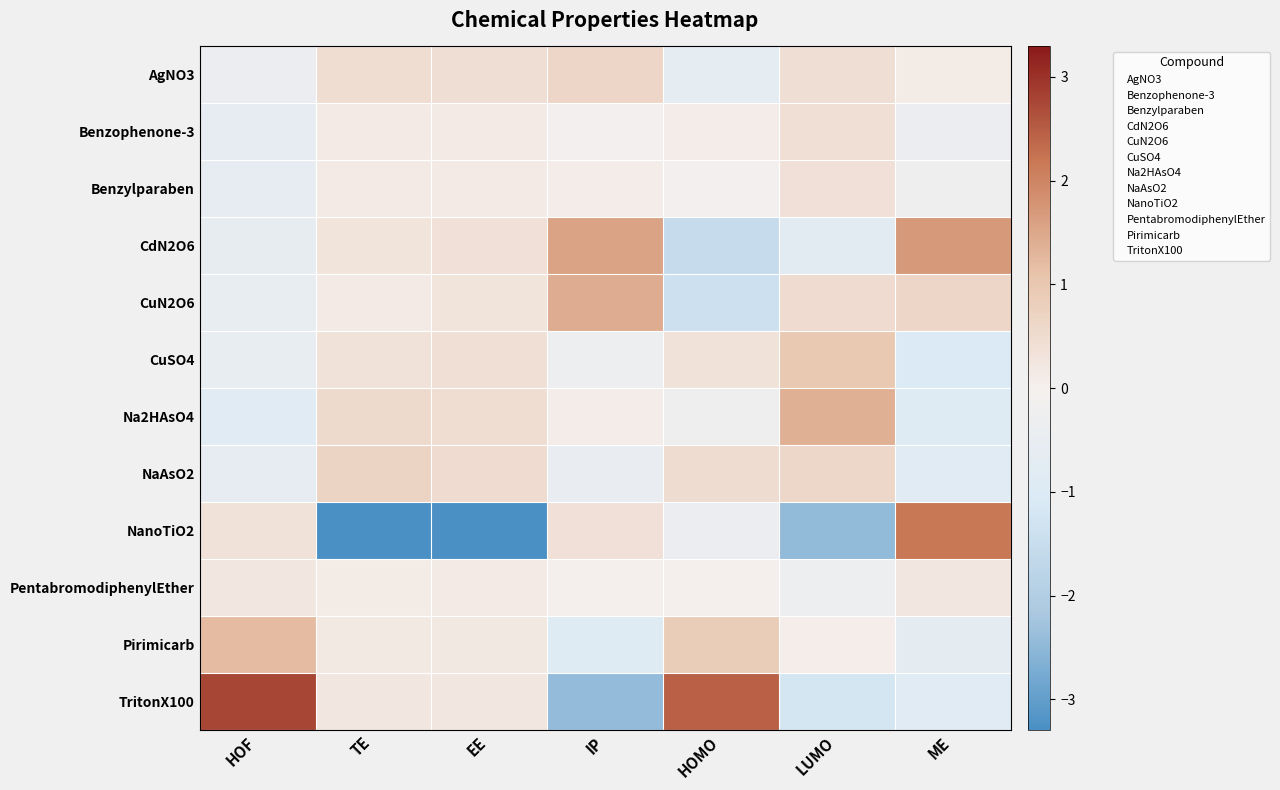

At how many categories does at least one series exceed 0?

7